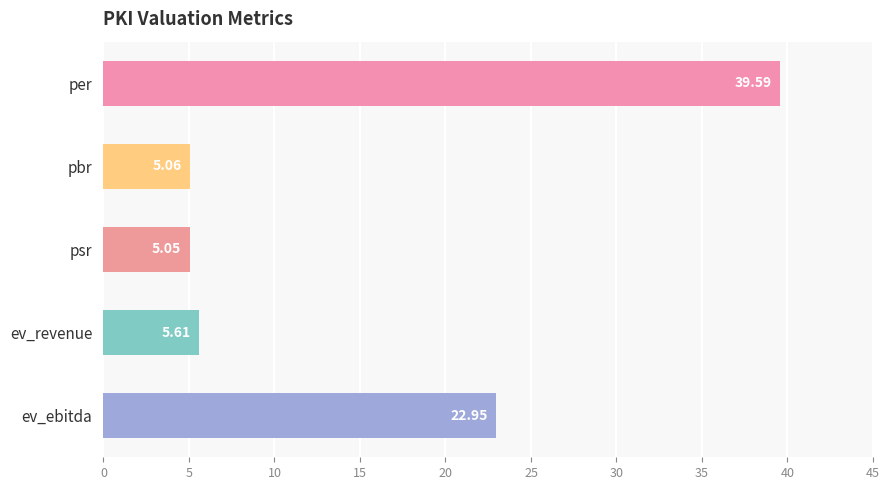

What is the label of the 5th bar from the top?

ev_ebitda